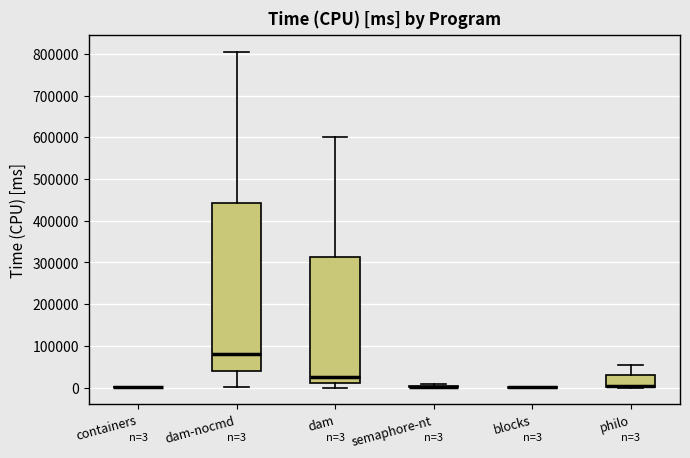

Comparing the boxes themselves (not the whiskers), which one is the tallest?

dam-nocmd